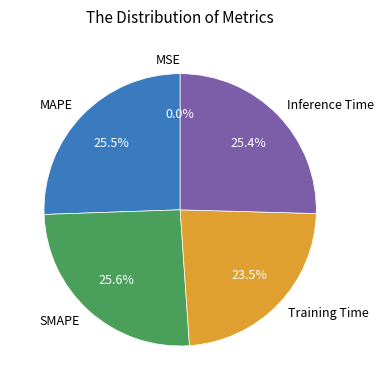

To the nearest percent, what is the average slice percentage?

20%